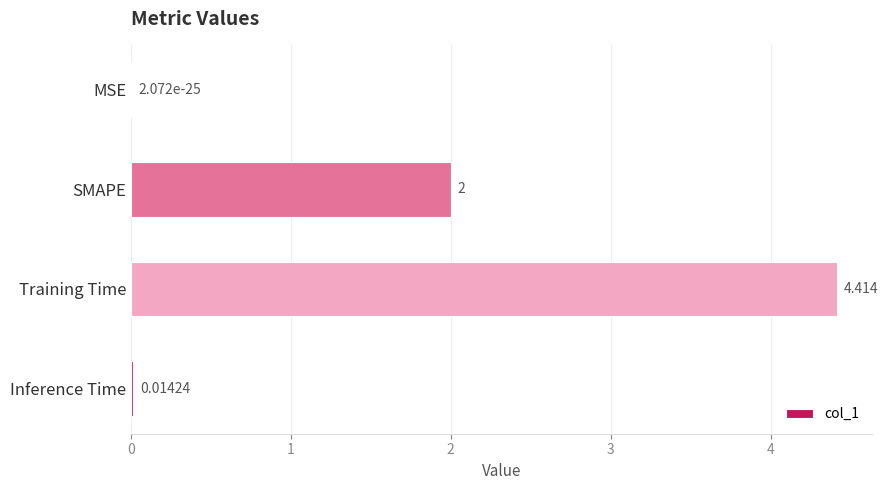

Between Inference Time and SMAPE, which is larger?

SMAPE